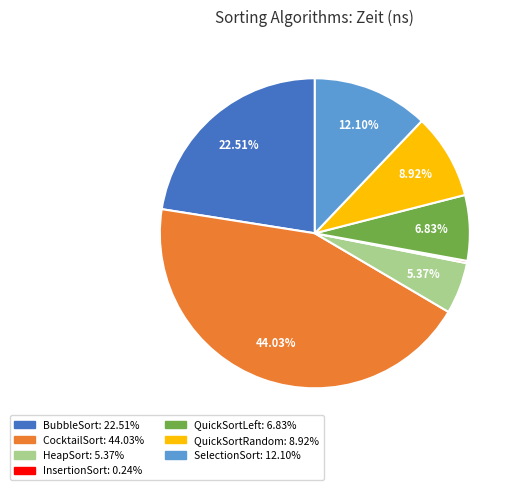

Is there any slice that represents more than half of the pie?

No